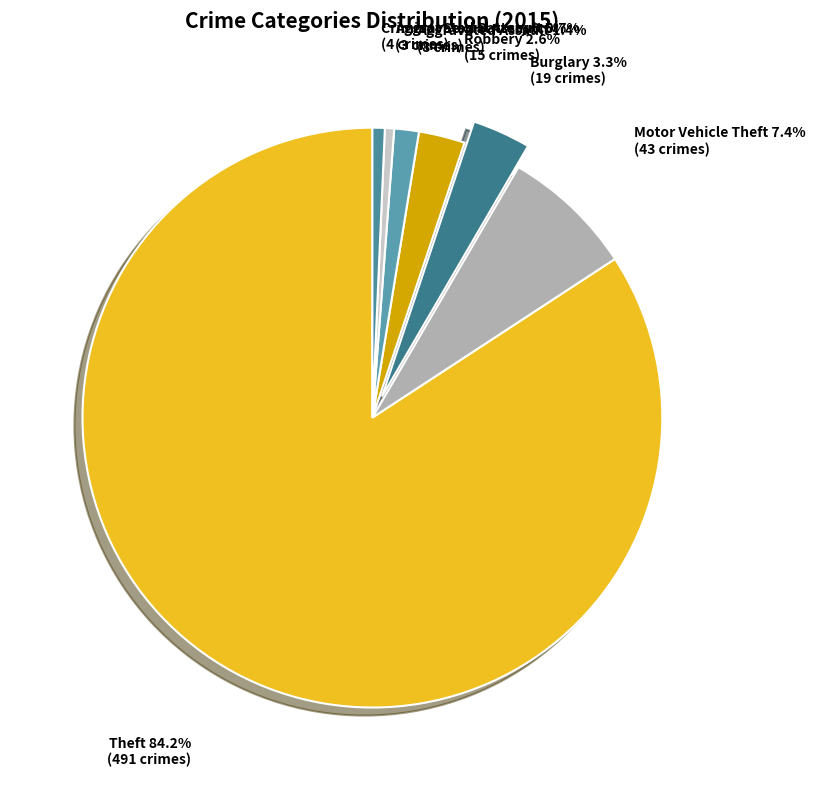

Count the number of slices in the pie.

7